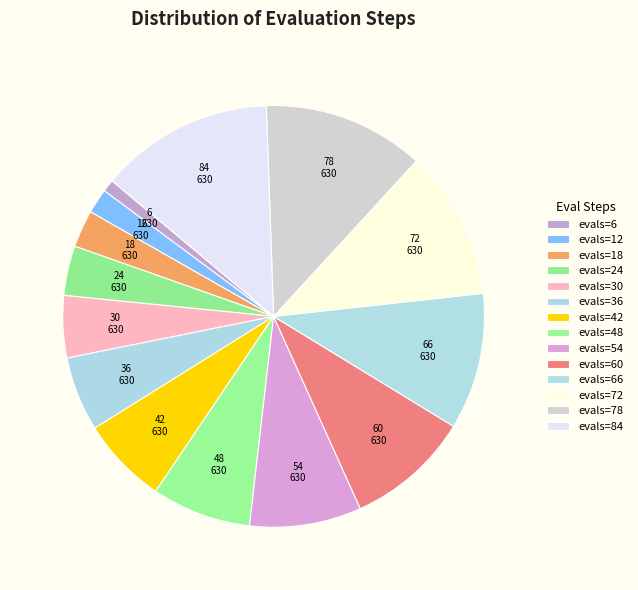

How many segments does this pie chart have?

14